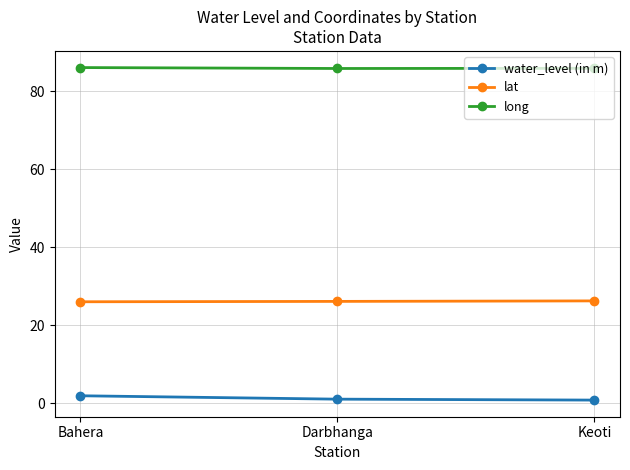

What is the label of the 3rd point from the right?

Bahera